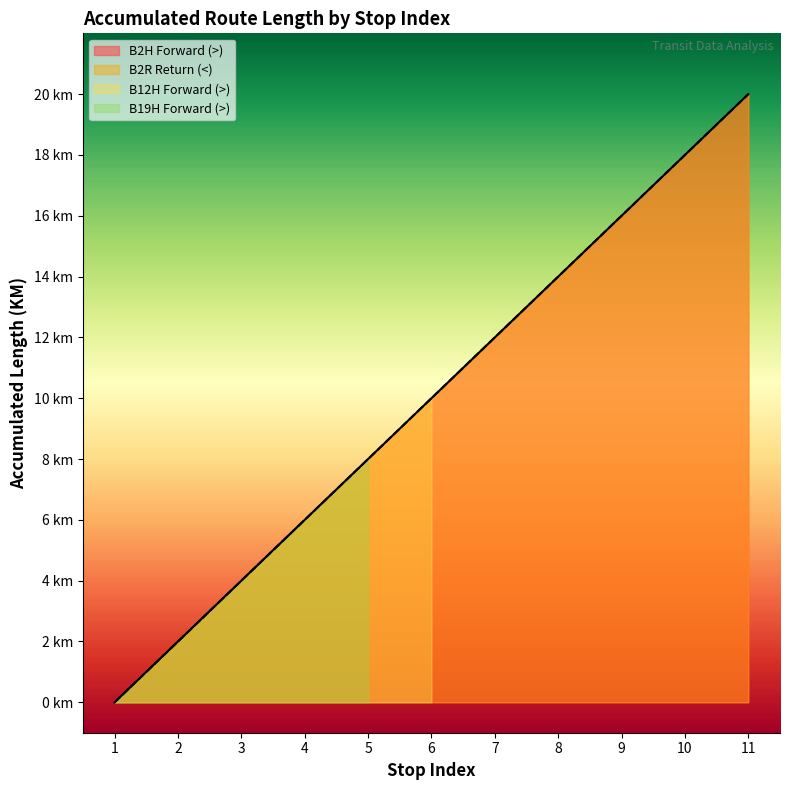

True or false: Return Direction (<) and Forward Direction (>) intersect in this chart.

False